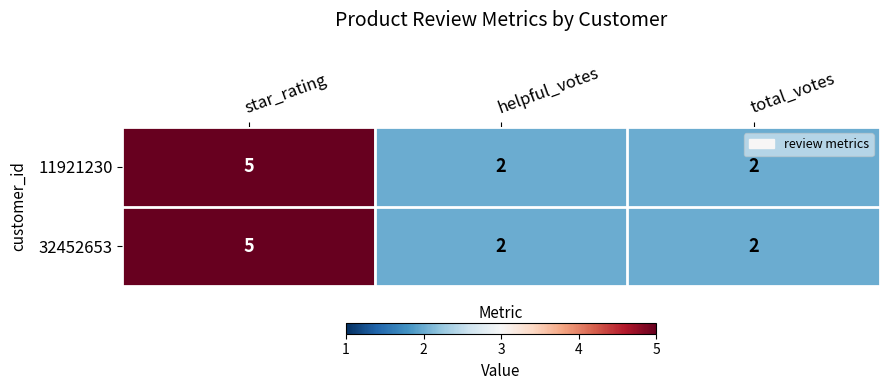

What is the total value across all series at star_rating?

10